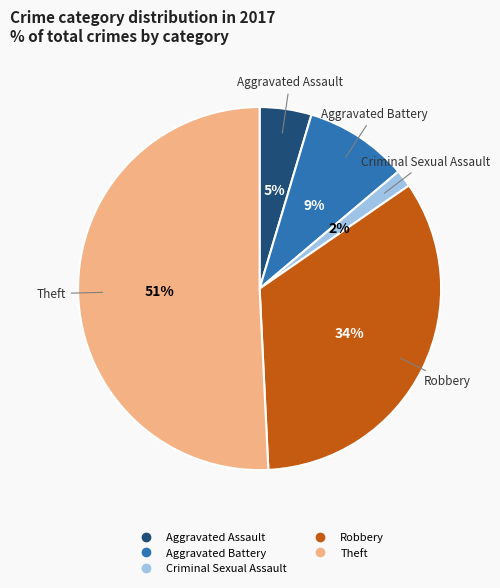

To the nearest percent, what is the difference between the largest and smallest slice percentages?

49%